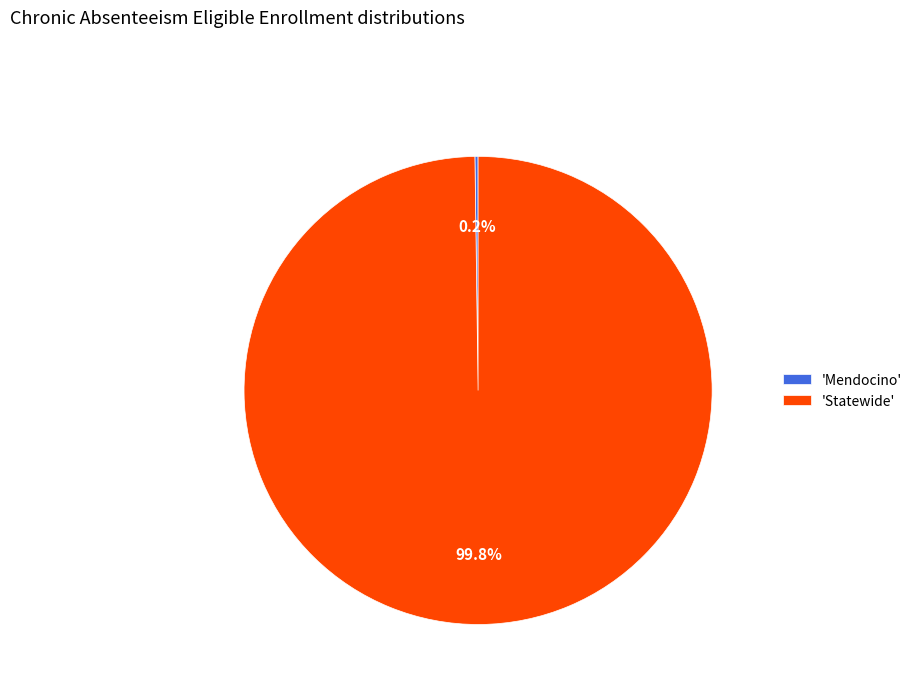

Is there a majority slice in this chart?

Yes